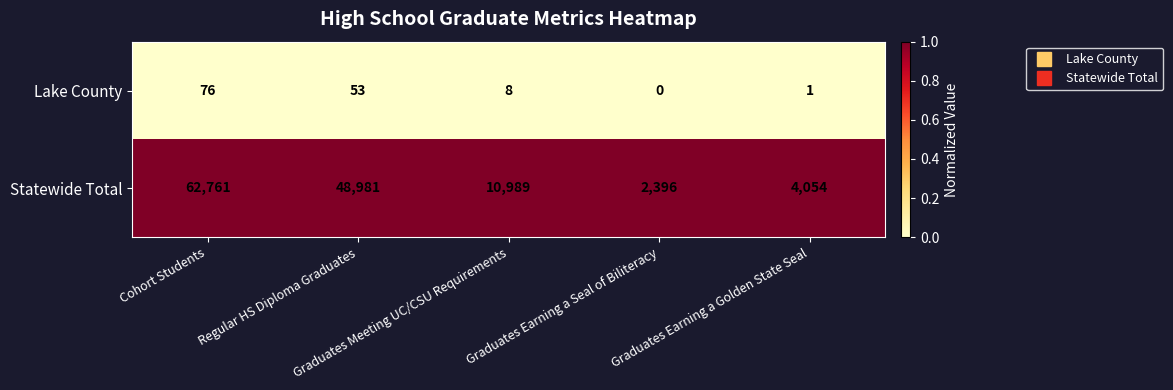

List the series in order of their overall mean, lowest first.

Lake County, Statewide Total